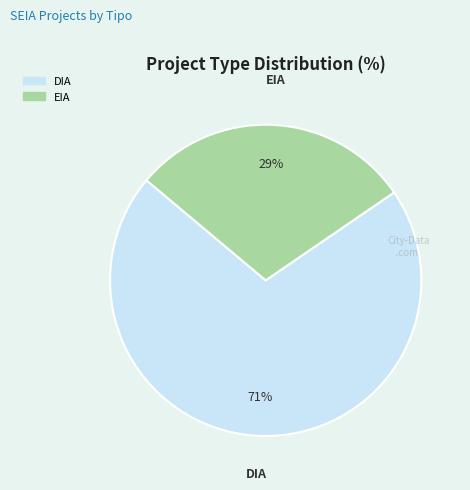

The EIA slice represents 16% of the pie. True or false?

False